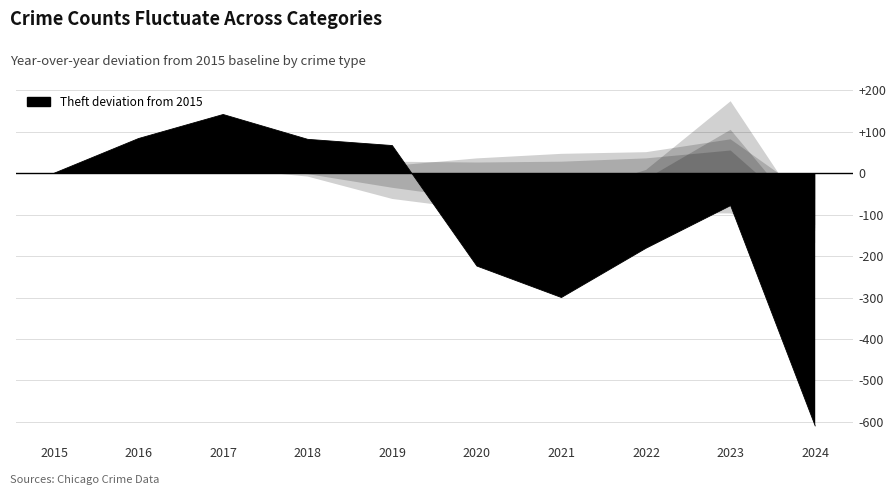

What is the difference between the Aggravated Battery values at 2015 and 2018?

29